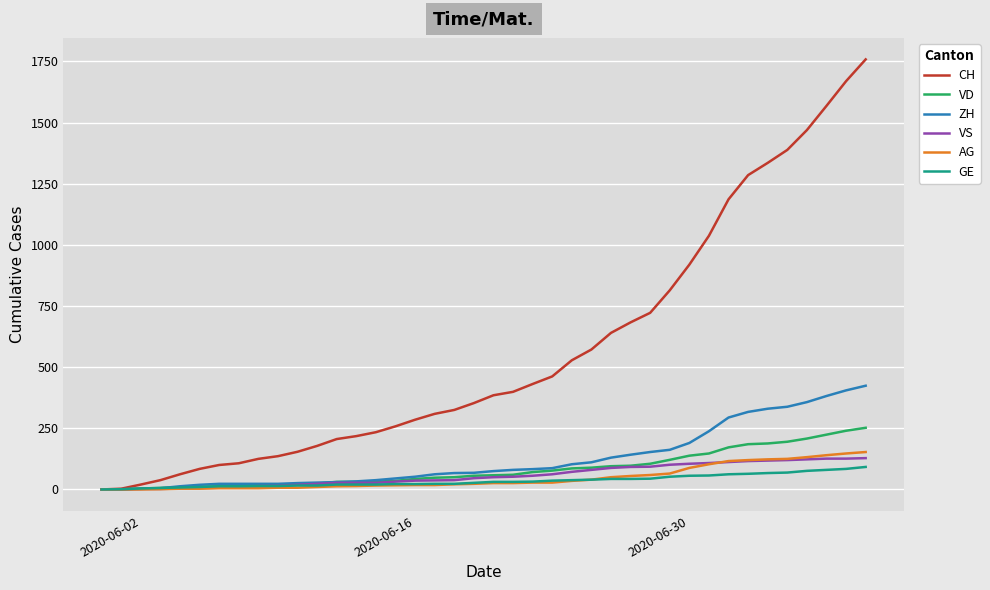

Which series has the largest total across all categories?

CH